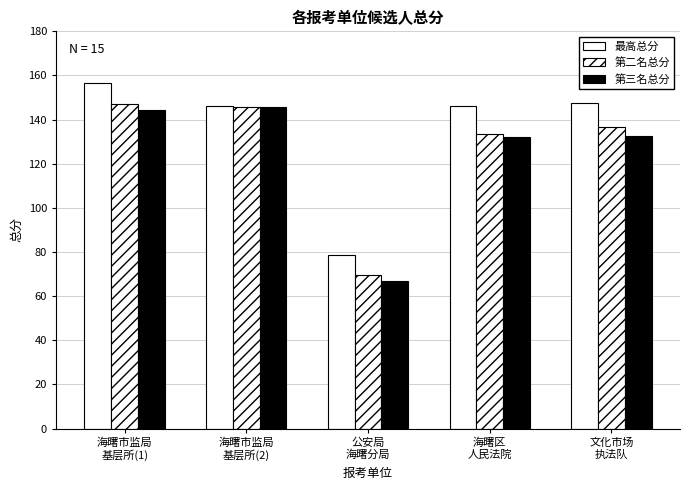

How many bars are there in total?

15